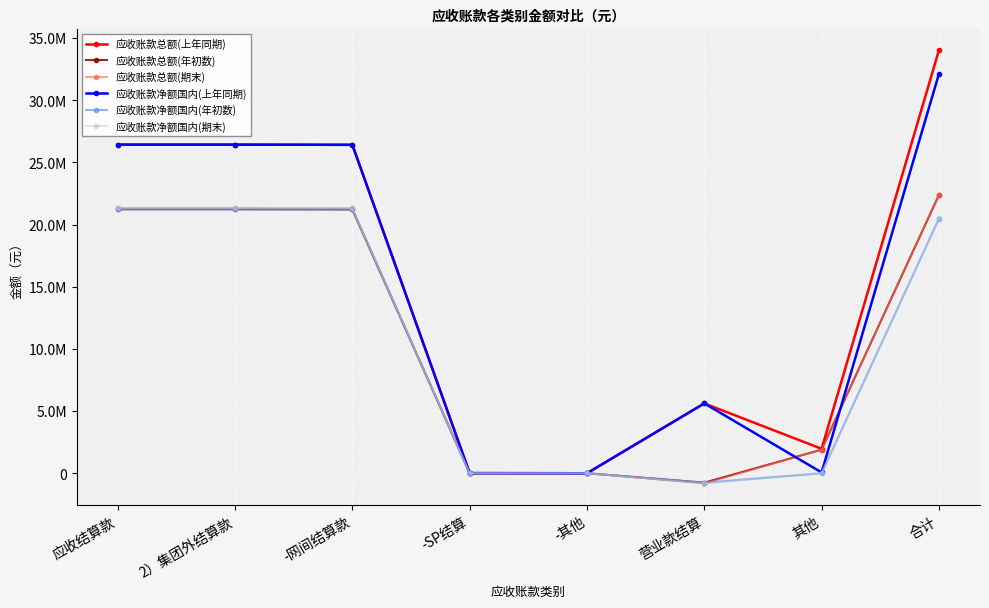

Is the value of 应收账款净额国内(上年同期) at 其他 greater than the value of 应收账款净额国内(期末) at 合计?

No